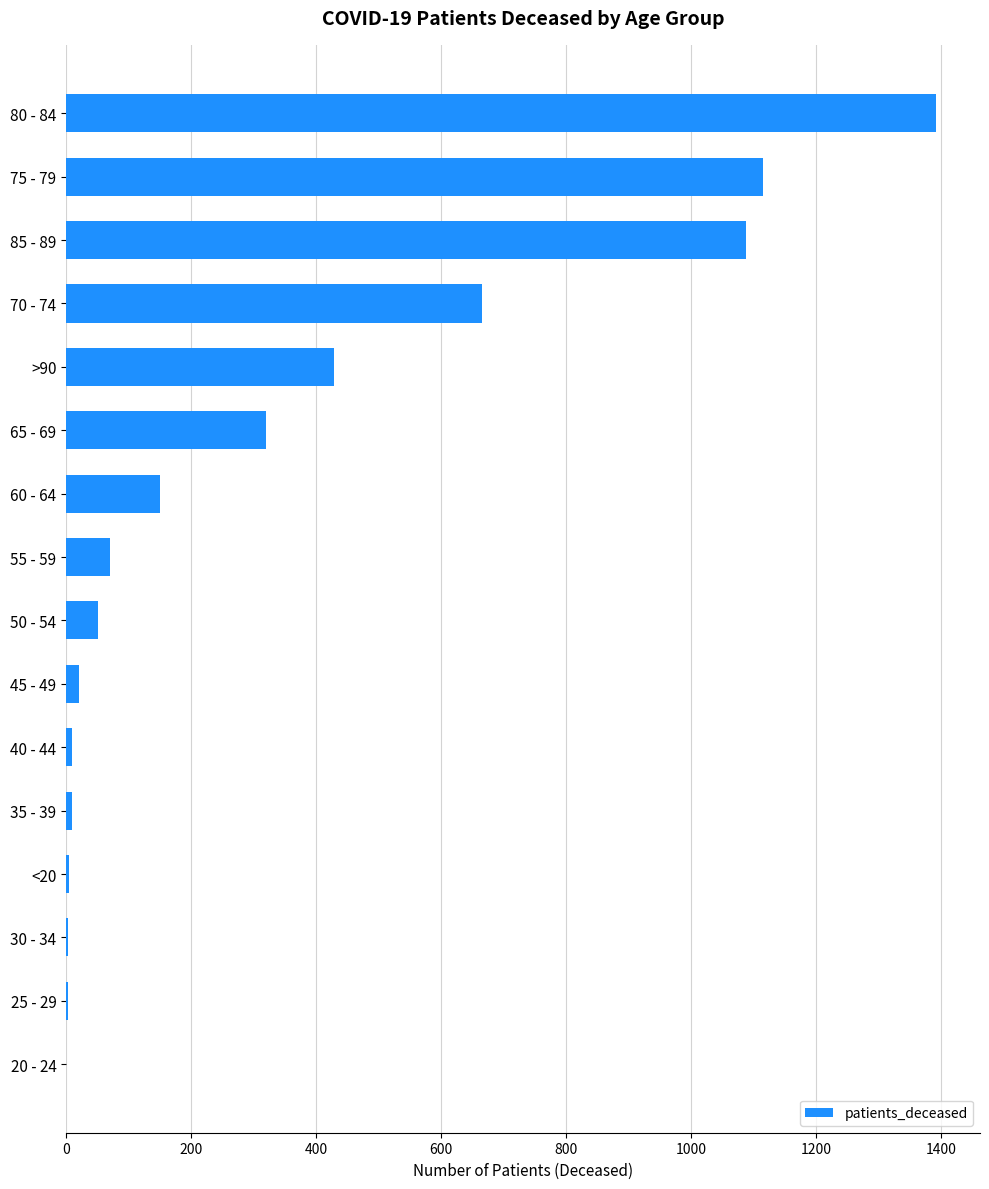

Which label corresponds to the largest value in the chart?

80 - 84